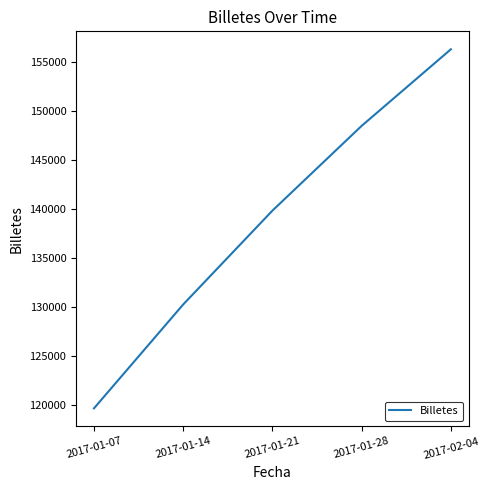

Which has a higher value, 2017-01-07 or 2017-01-14?

2017-01-14